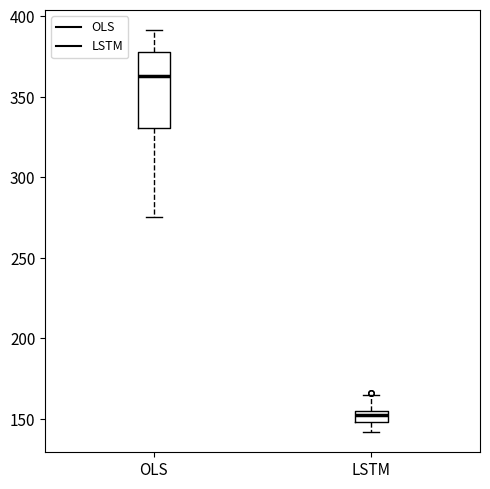

Which box's median line is the highest?

OLS